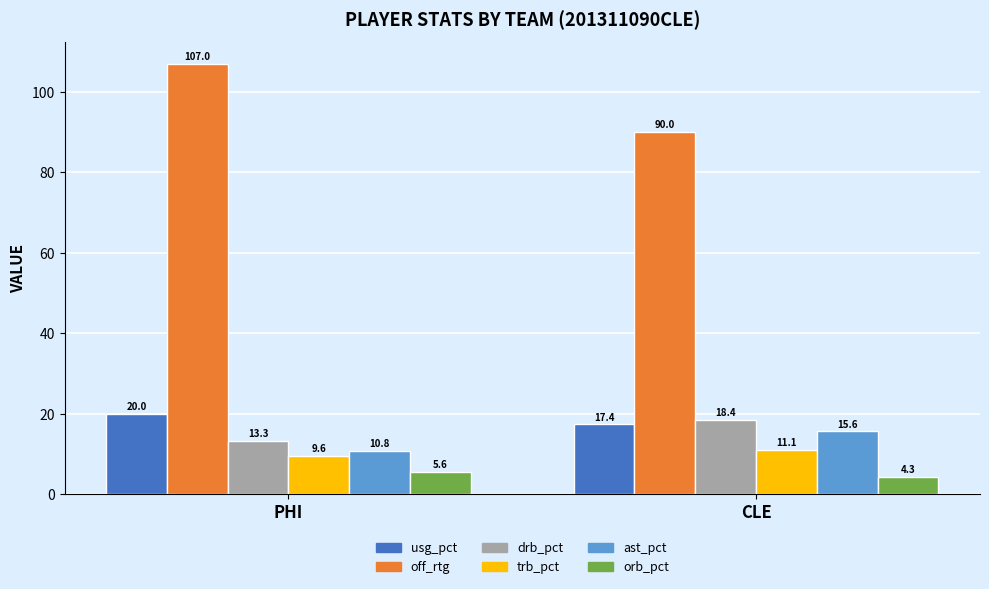

The value of off_rtg at CLE is 143.7. True or false?

False